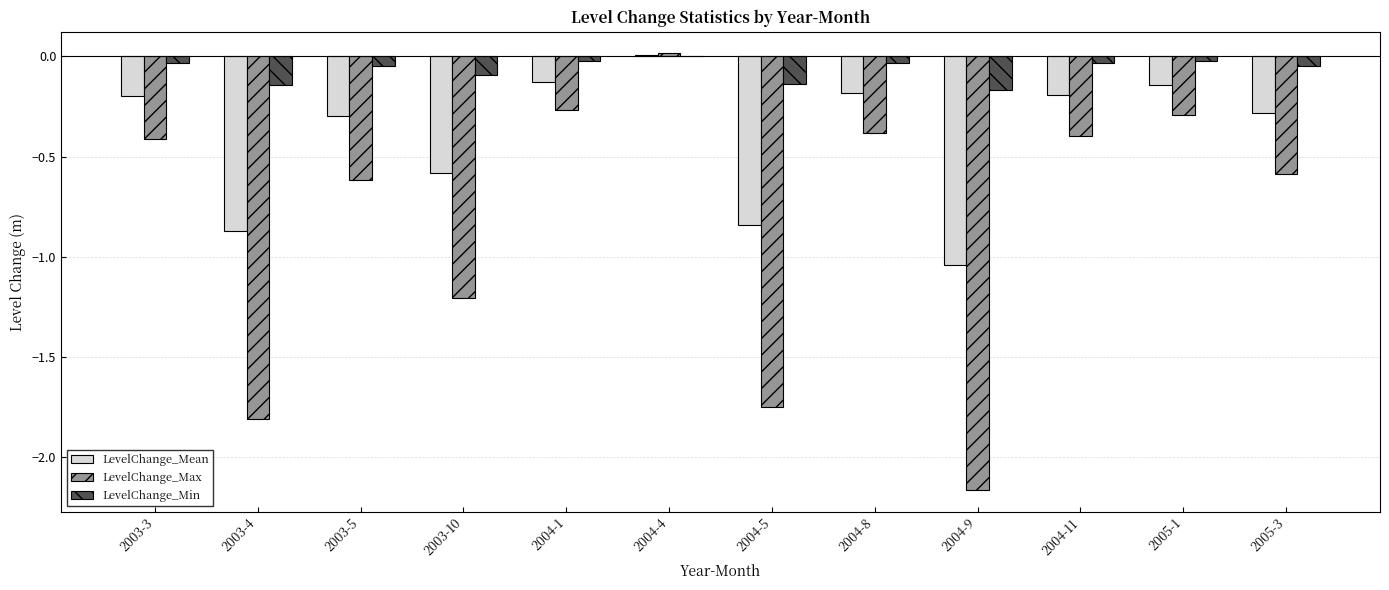

Which series changed the most between 2004-9 and 2005-3?

LevelChange_Max